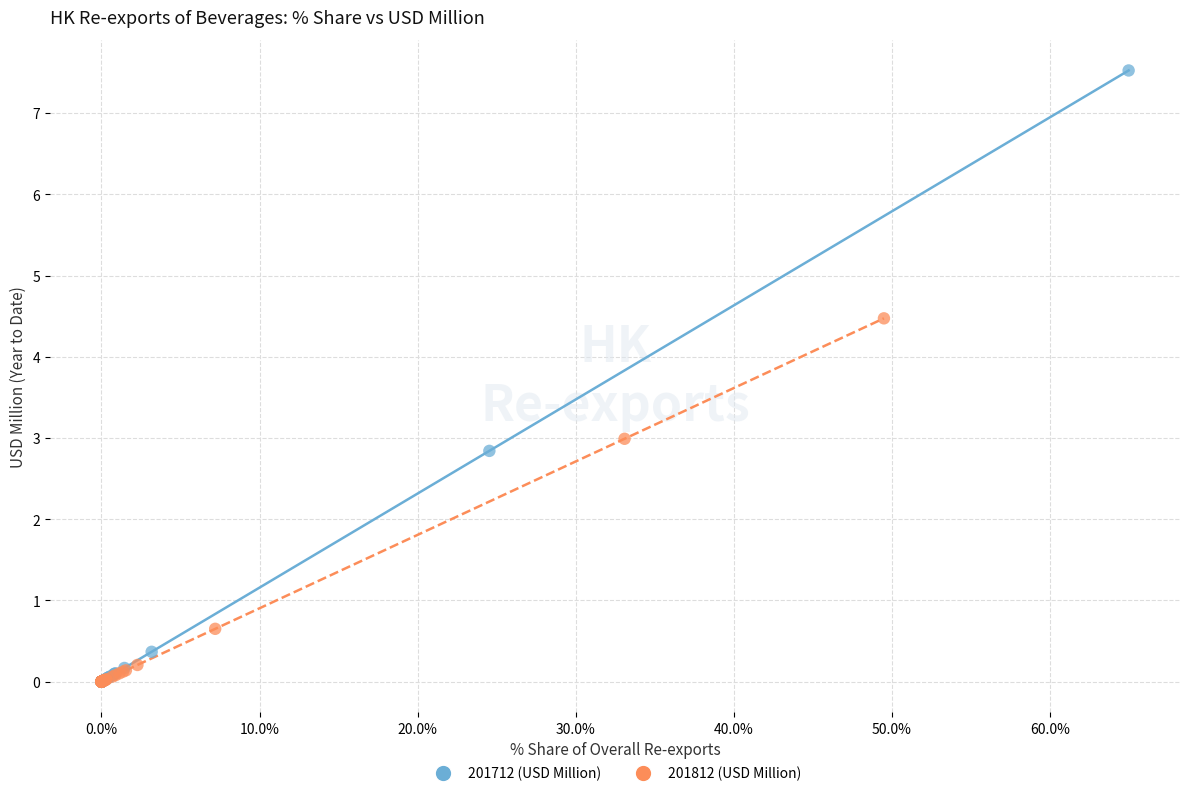

Which series has the largest Y range (max minus min)?

201712 (USD Million)